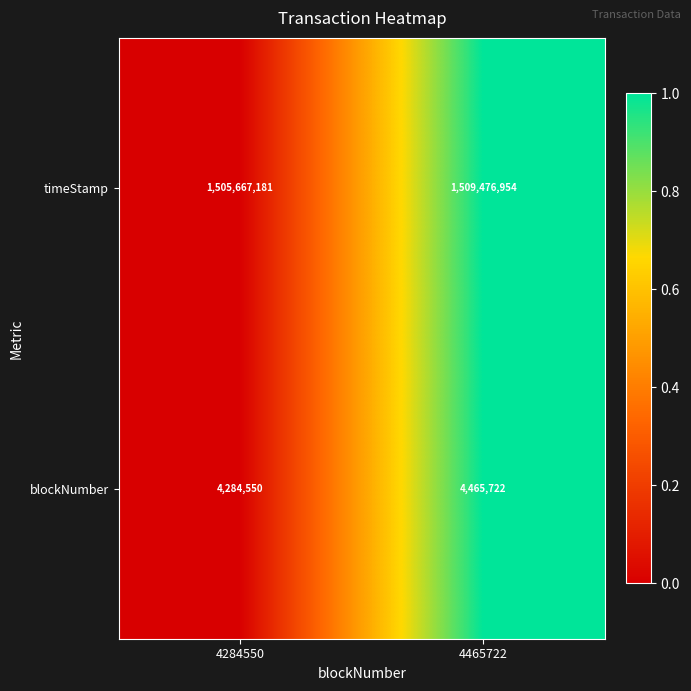

At which label is timeStamp closest to 1507572067?

4284550